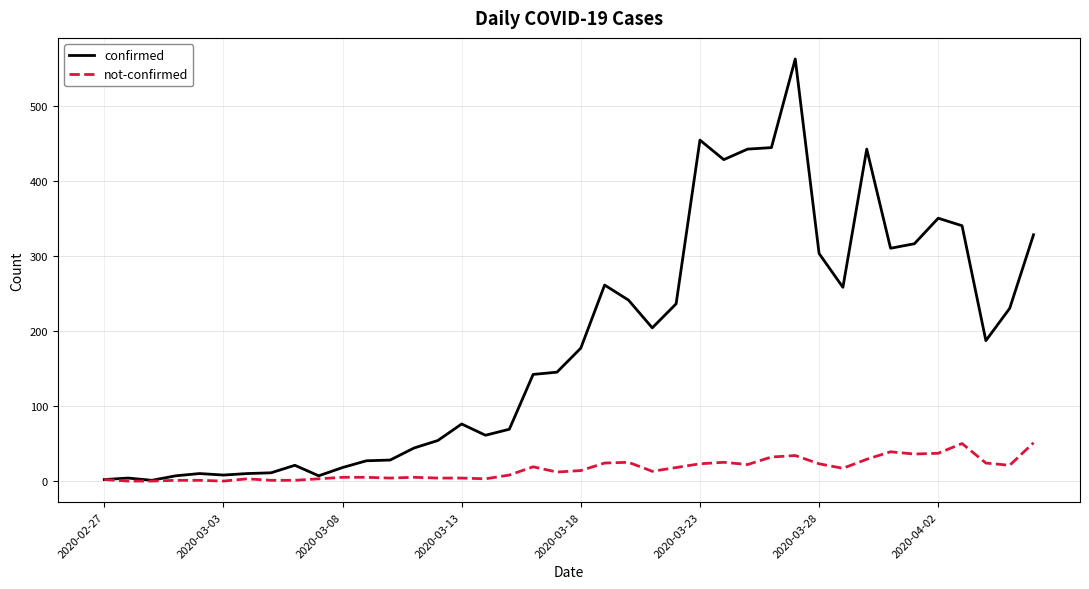

How many series are shown in this chart?

2